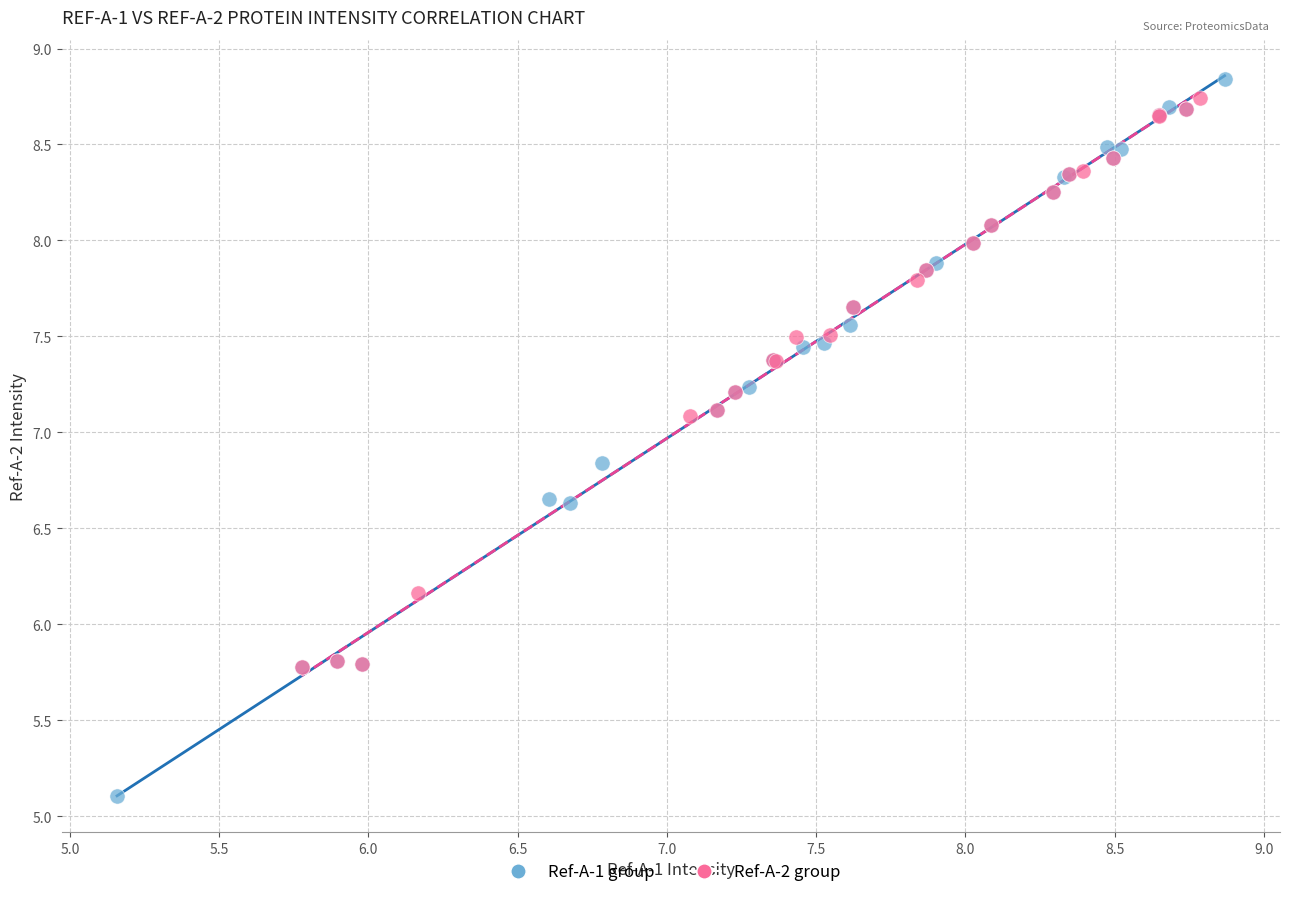

Which series has the largest Y range (max minus min)?

Ref-A-1 group